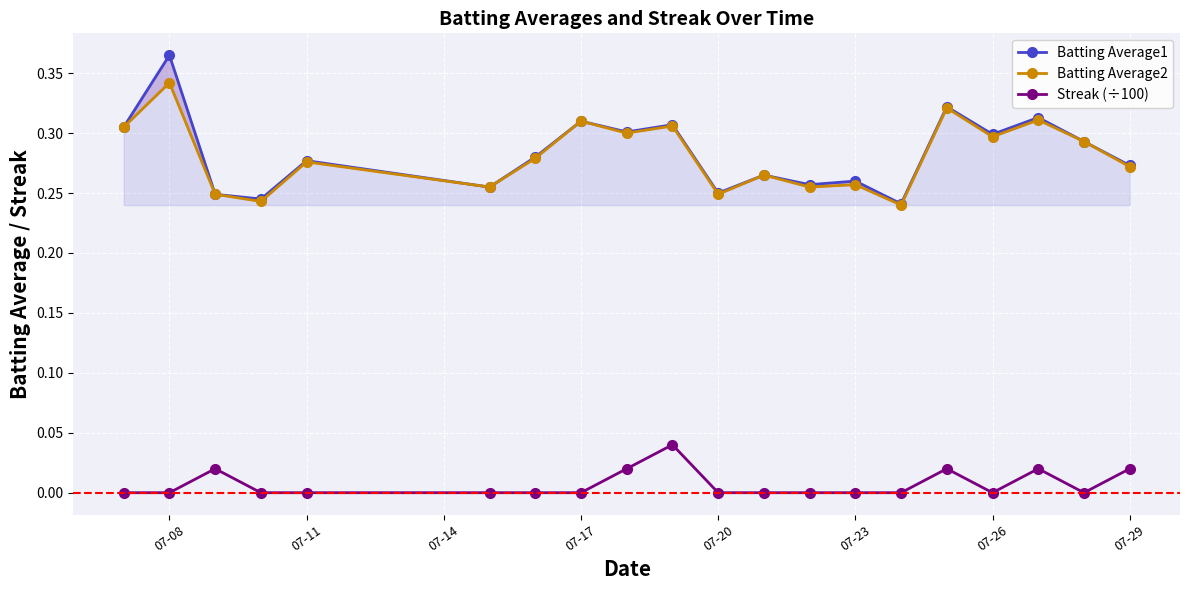

True or false: Batting Average1 and Batting Average2 intersect in this chart.

False